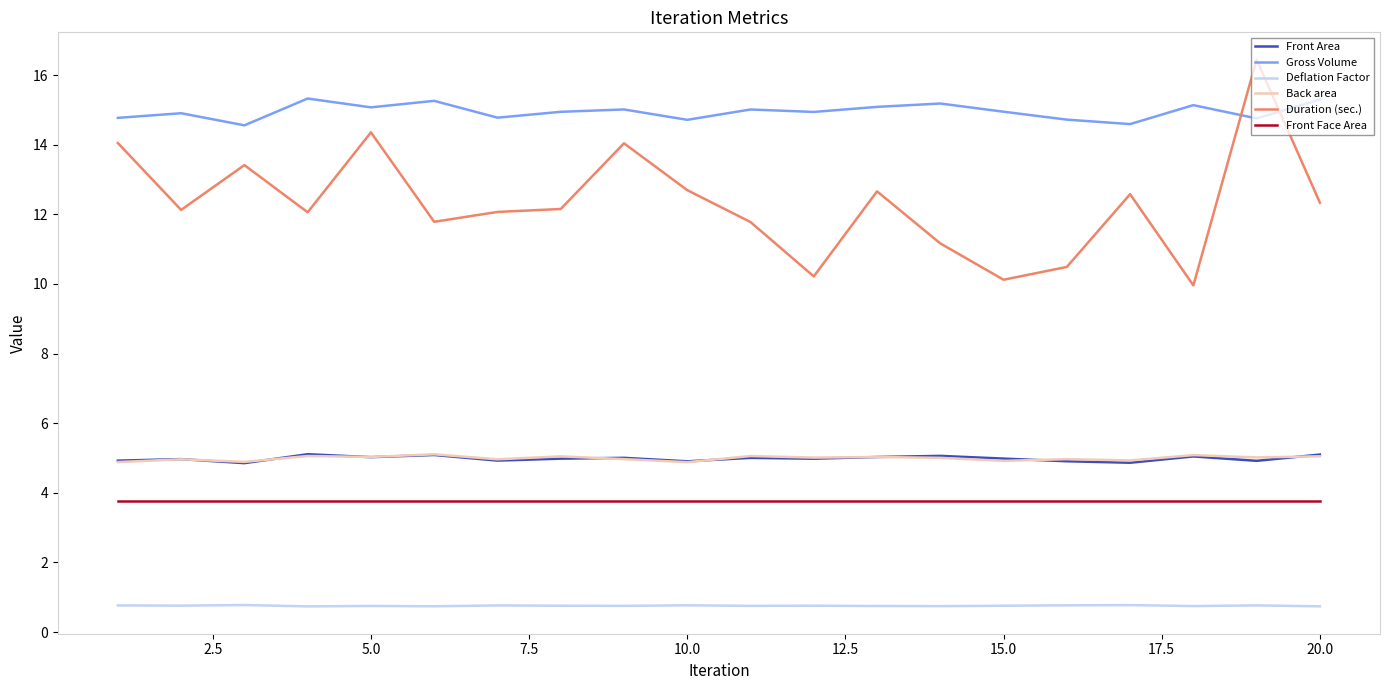

True or false: Duration (sec.) and Front Face Area intersect in this chart.

False